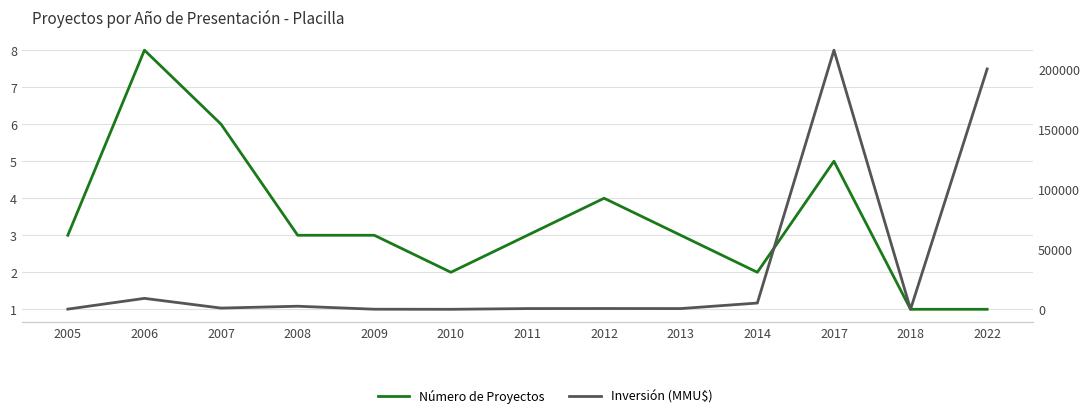

The Inversión (MMU$) series shows 4160 at 2008. True or false?

False